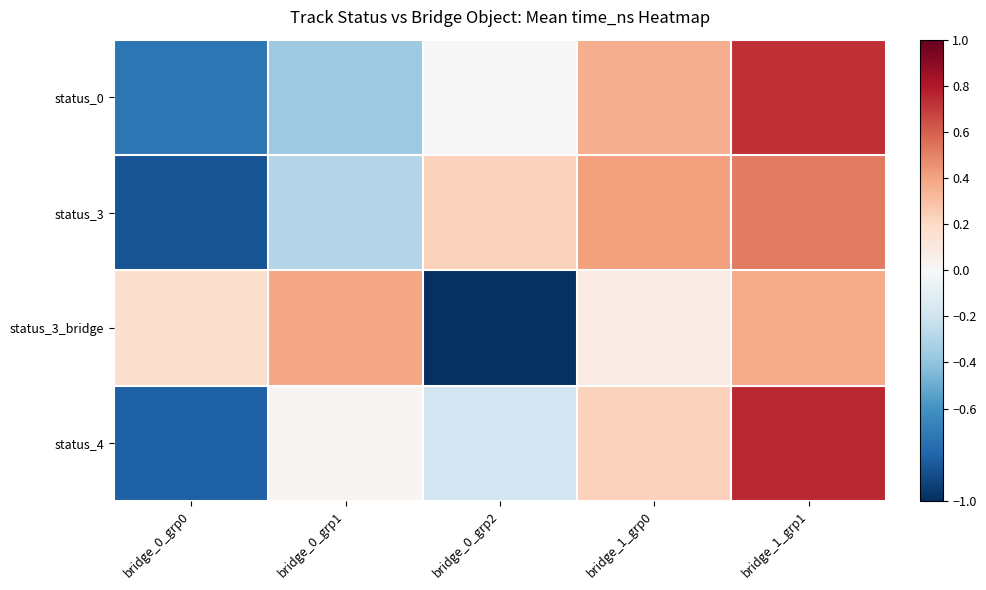

Between bridge_0_grp1 and bridge_0_grp0, which is larger?

bridge_0_grp1